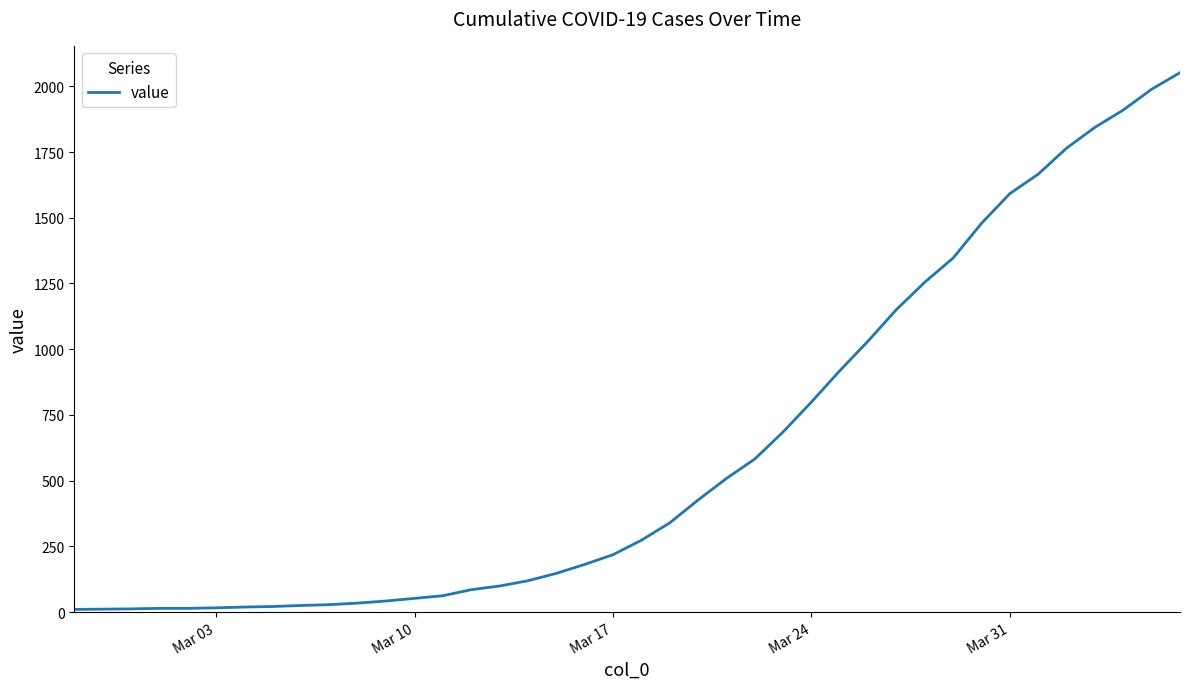

What is the maximum value shown in the chart?

2052